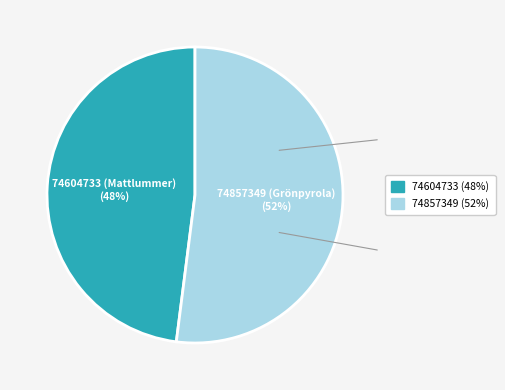

How many segments does this pie chart have?

2